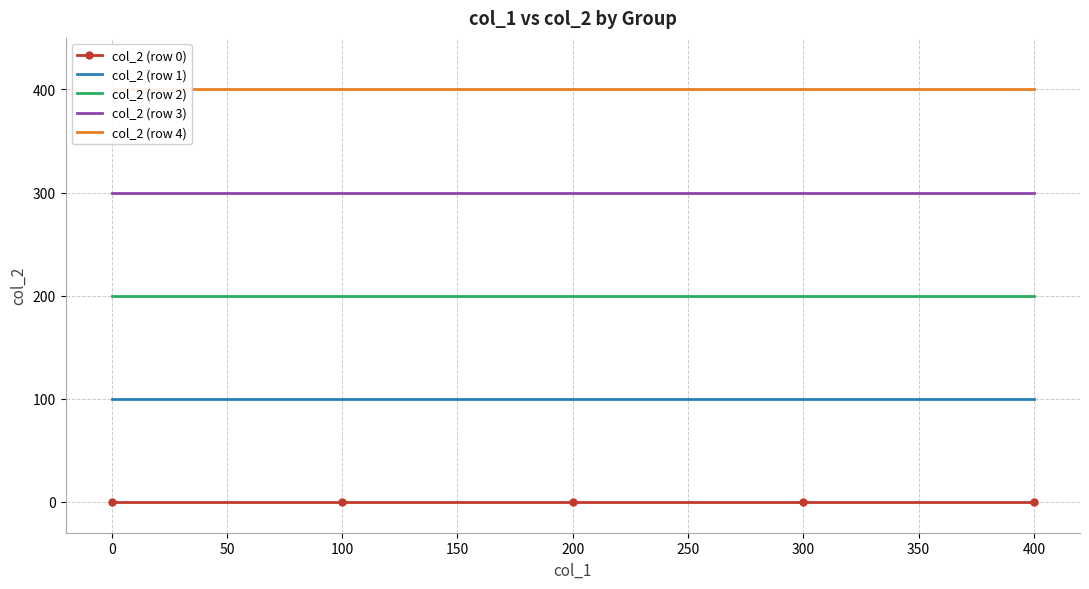

Which series has the largest range (max minus min)?

col_2 (row 0)